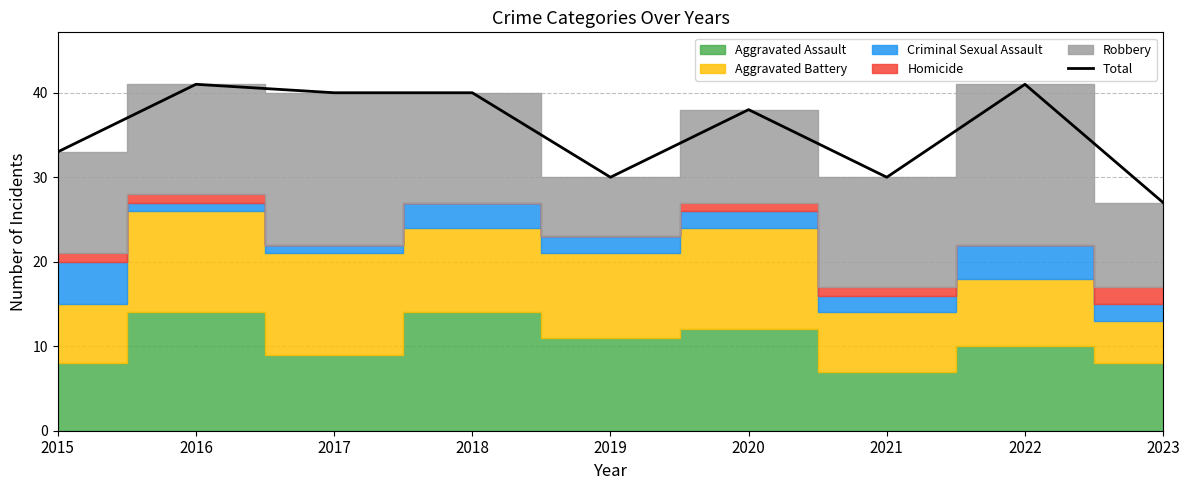

What is the difference between the maximum and second lowest values?

11